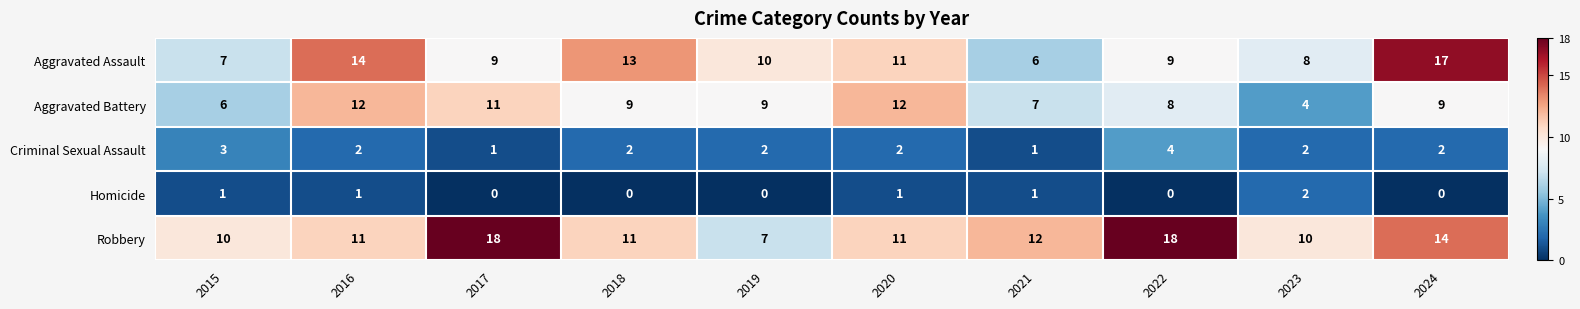

What is the sum of all Aggravated Assault values?

104